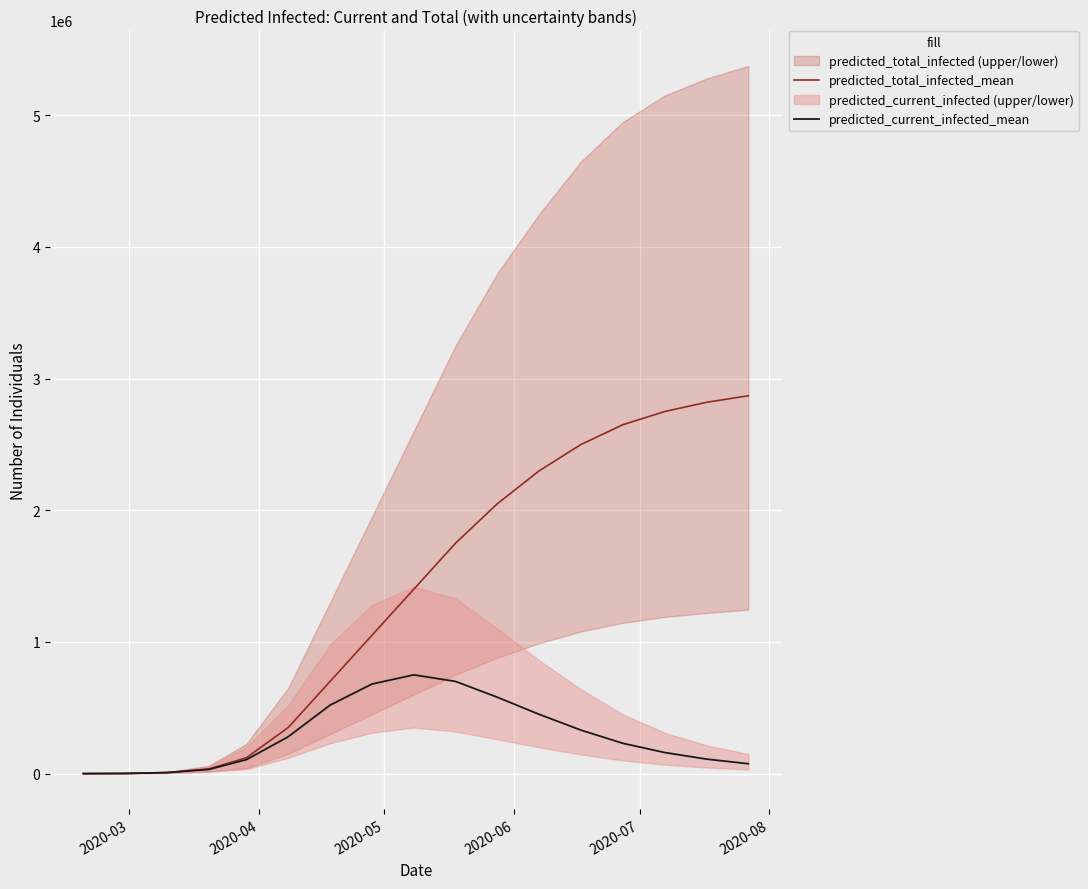

What is the maximum value for predicted_current_infected_mean?

750000